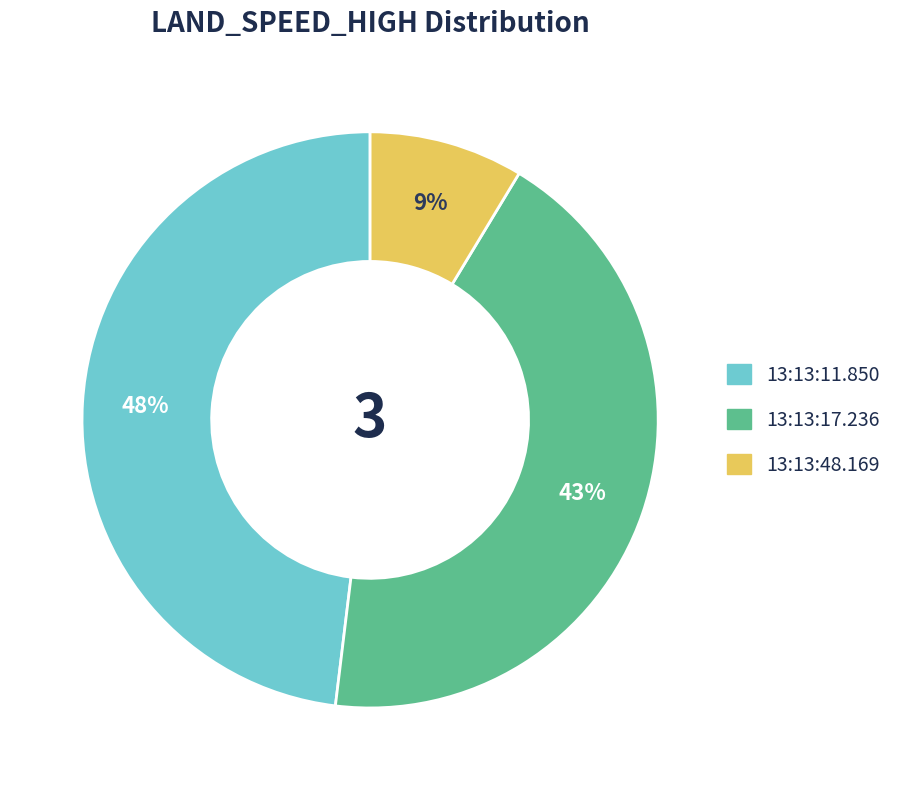

To the nearest percent, what is the difference between the largest and smallest slice percentages?

39%